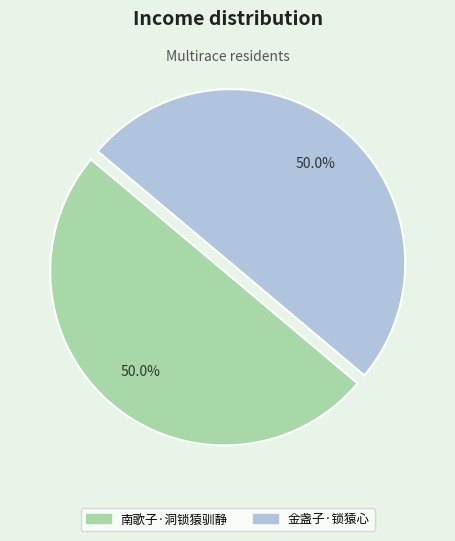

Count the number of slices in the pie.

2